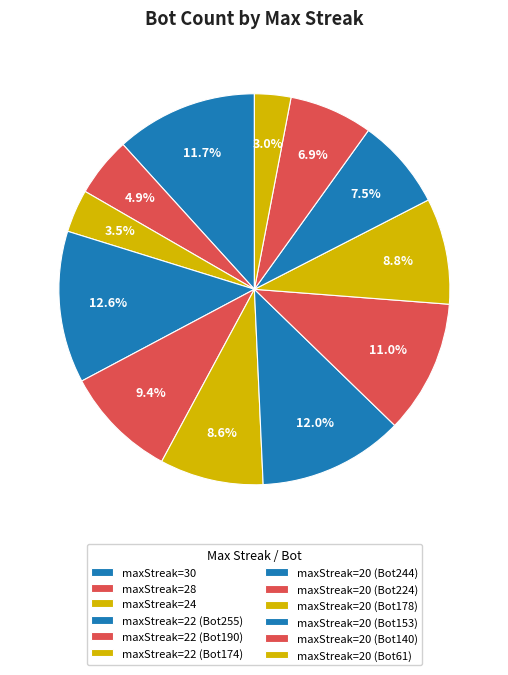

What is the largest slice in the pie chart?

maxStreak=22 (Bot255)